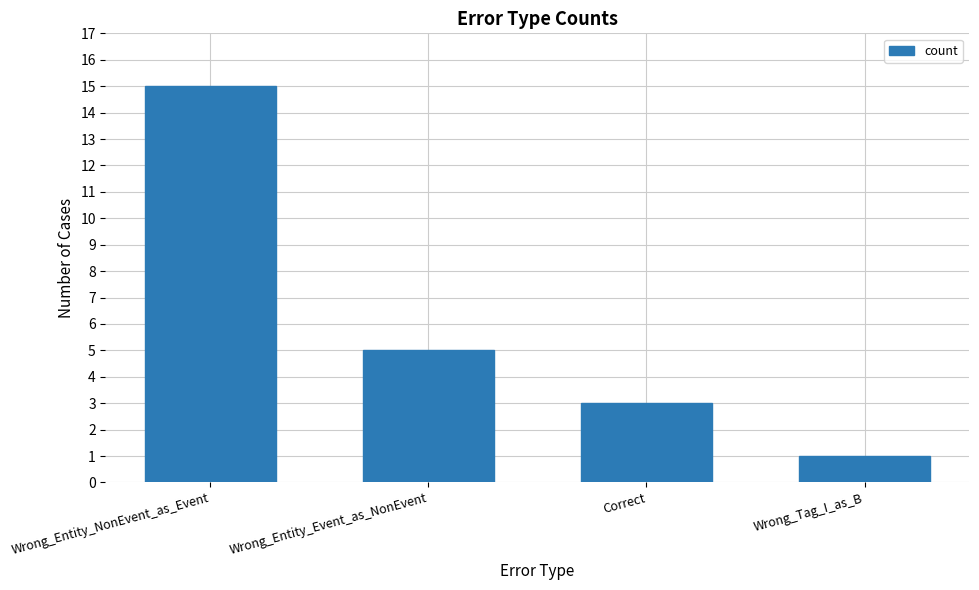

The value at Wrong_Entity_Event_as_NonEvent is 5. True or false?

True